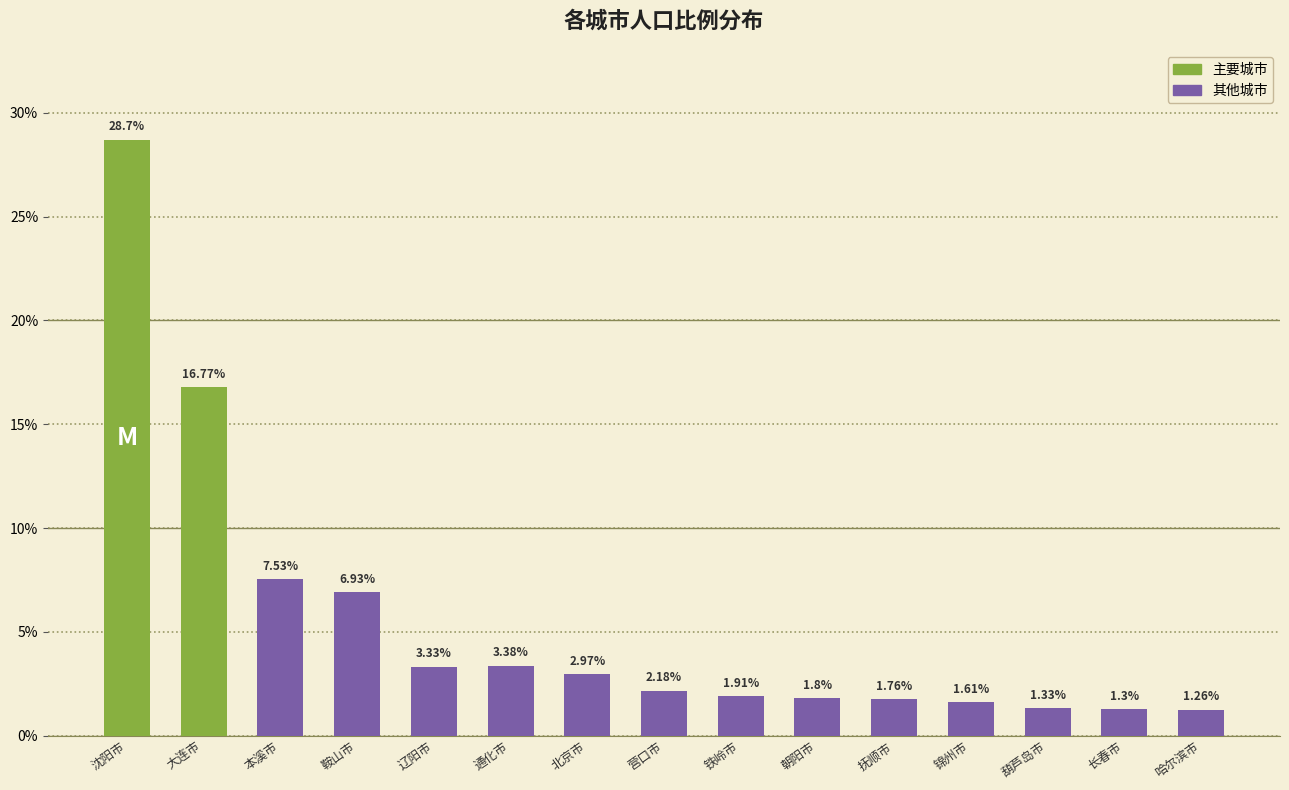

What is the label of the 12th bar from the right?

鞍山市